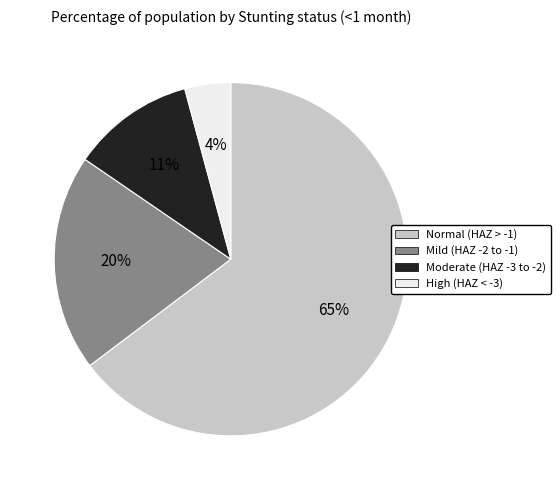

Is there any slice that represents more than half of the pie?

Yes